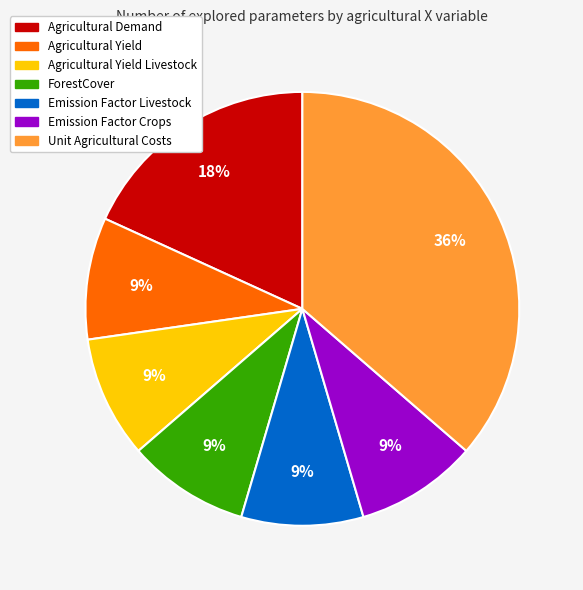

Does any single category account for the majority?

No